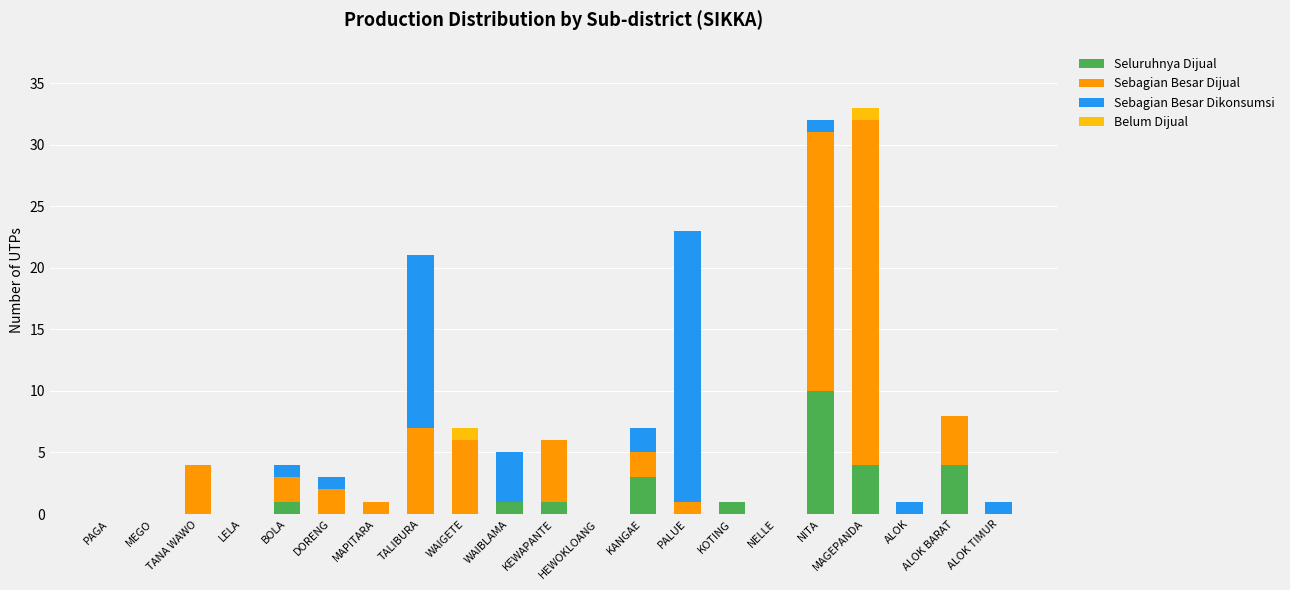

What is the total value across all series at DORENG?

3